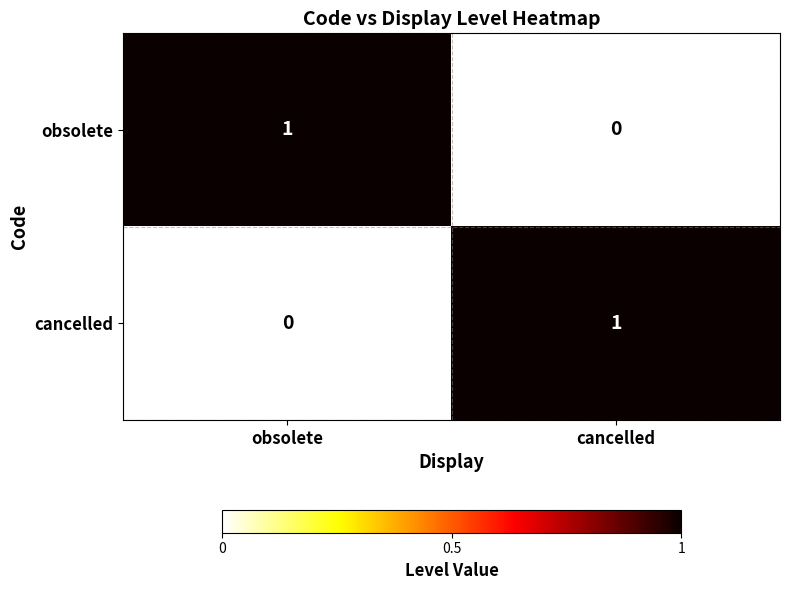

At which label does cancelled reach its peak?

cancelled